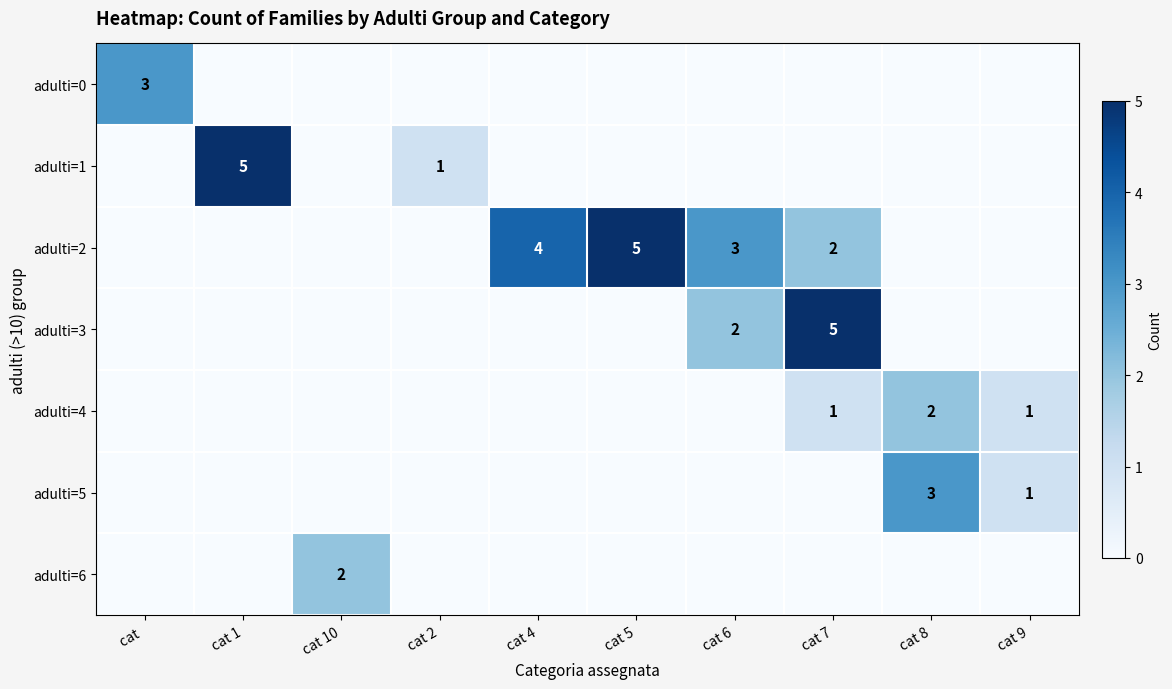

Which category has the highest value across all series?

cat 1